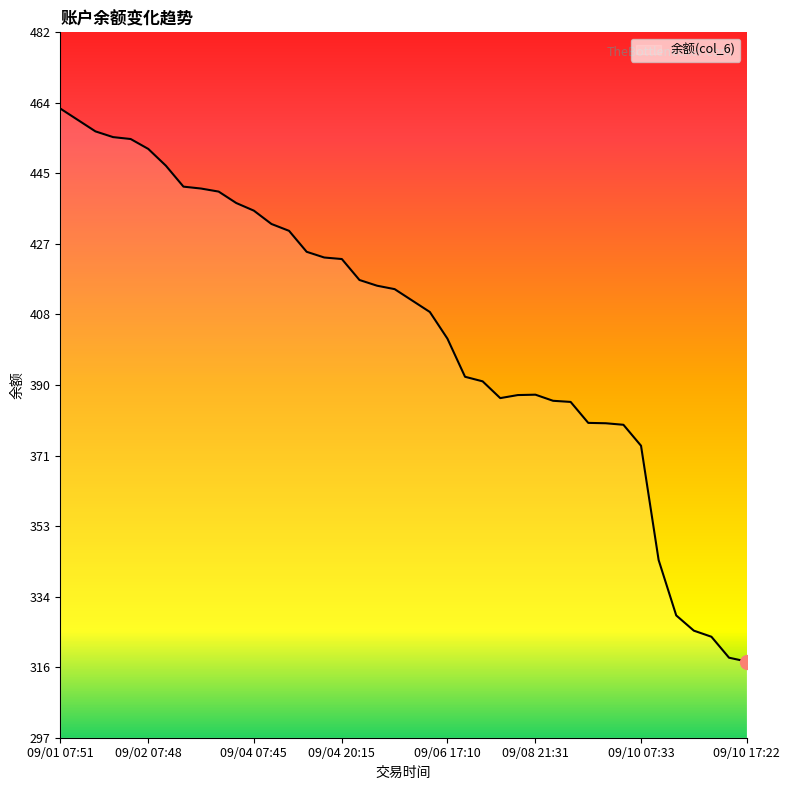

What is the greatest value displayed?

462.5